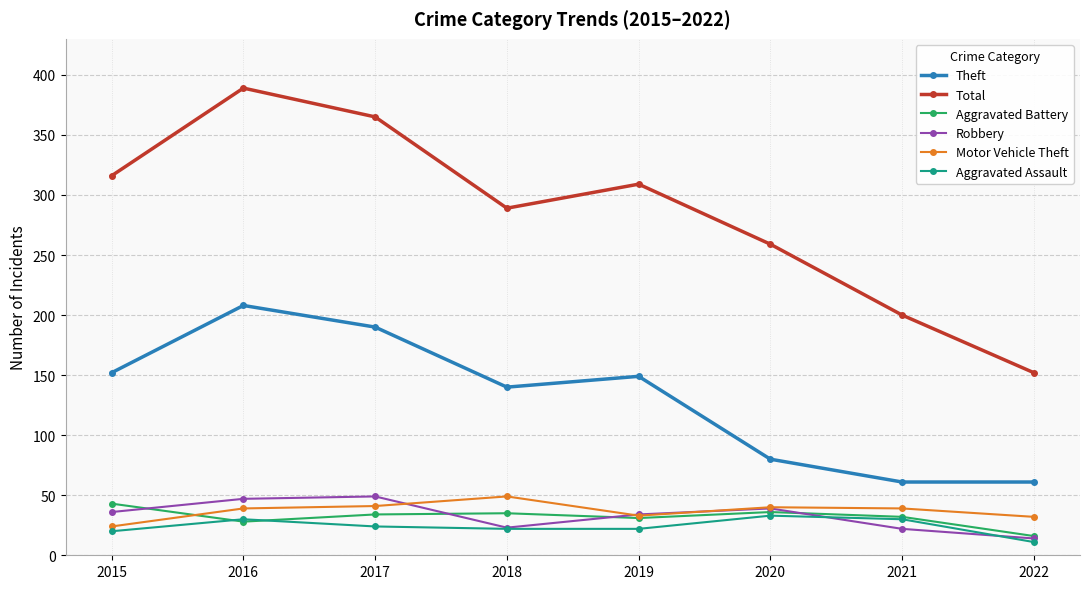

What is the difference between the highest and lowest values at 2021?

178